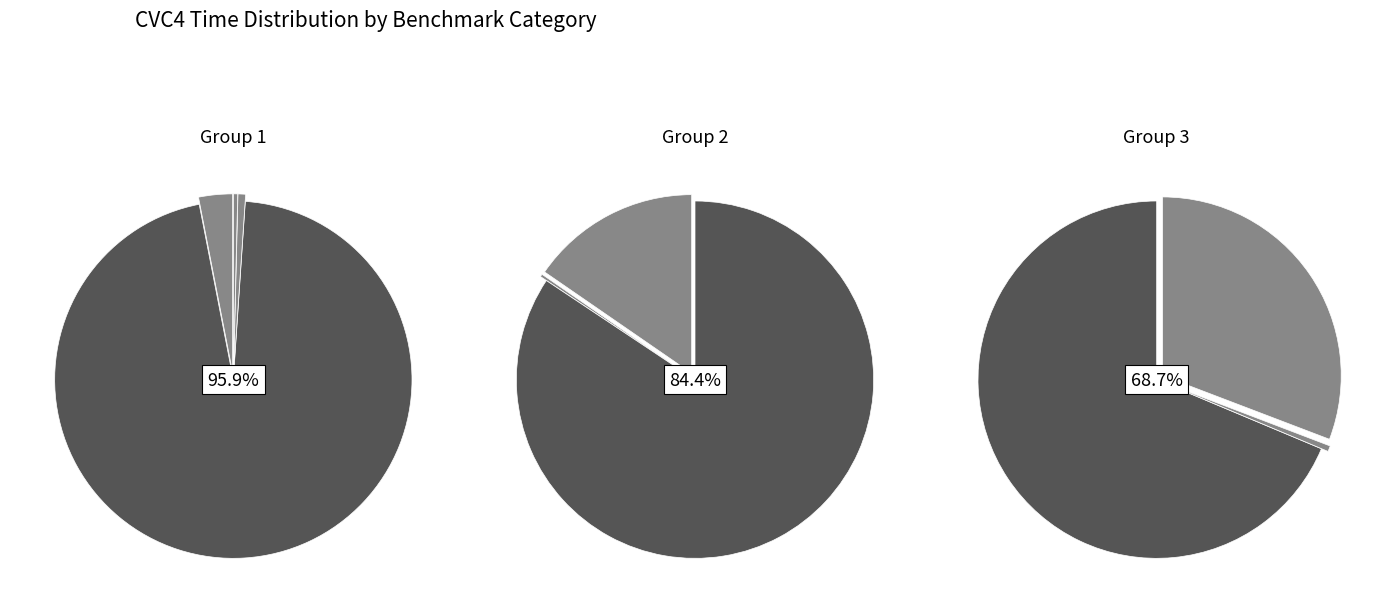

Combined, do pthread-divine and pthread account for over 50%?

No